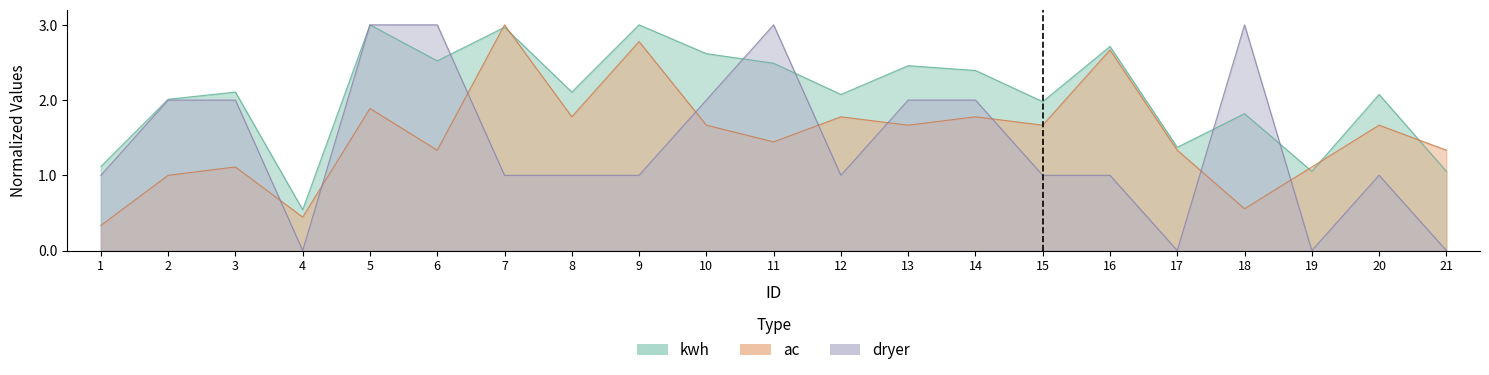

Where is dryer nearest to the value 1?

1